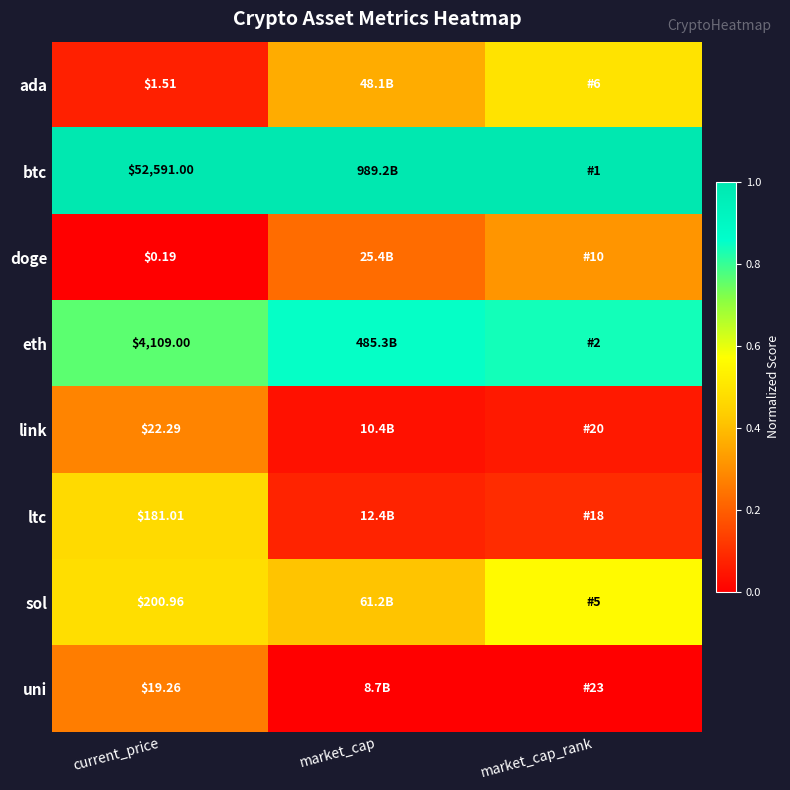

Between market_cap and market_cap_rank, which is larger?

market_cap_rank